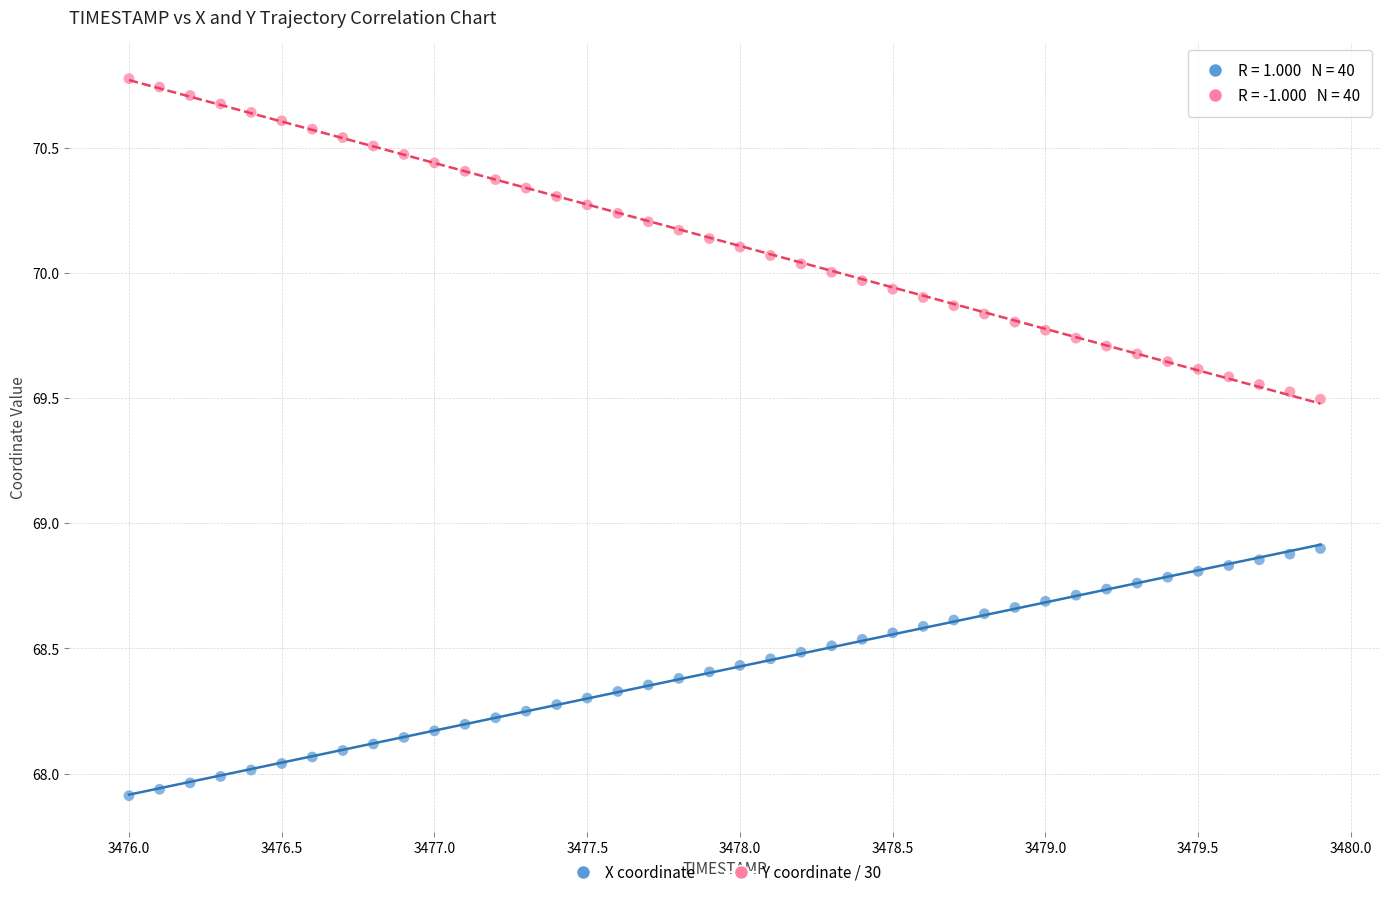

Across all data points, what is the range of Y values (max minus min)?

2.9